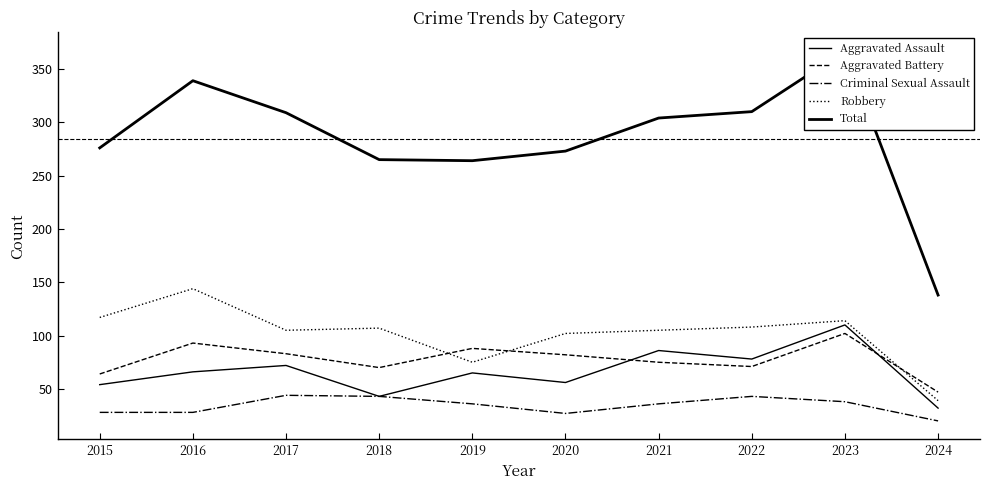

How many times do Aggravated Battery and Aggravated Assault cross each other?

2